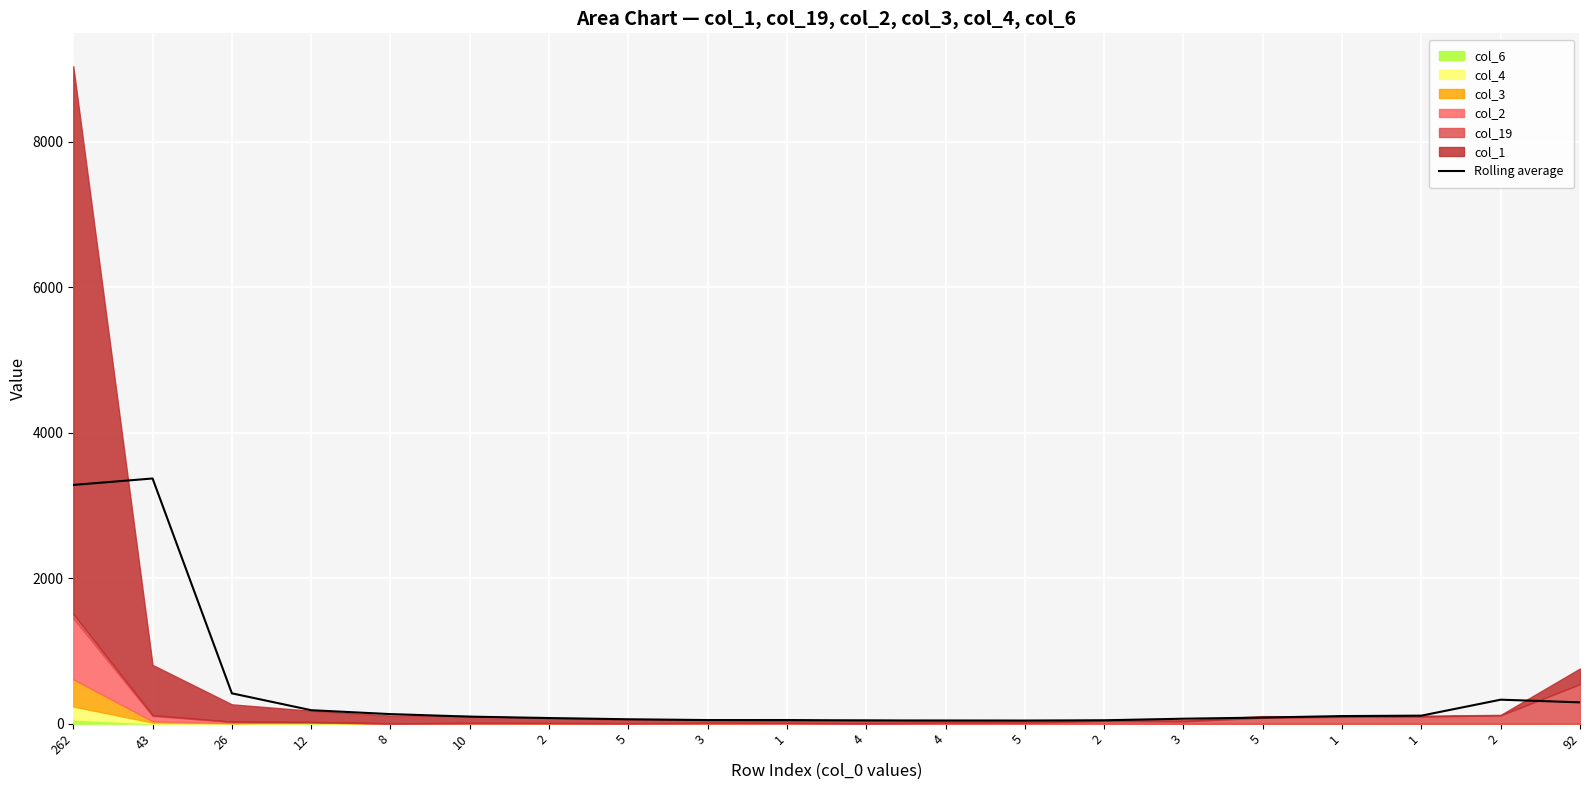

True or false: the data shows 120.3 at 3.

False